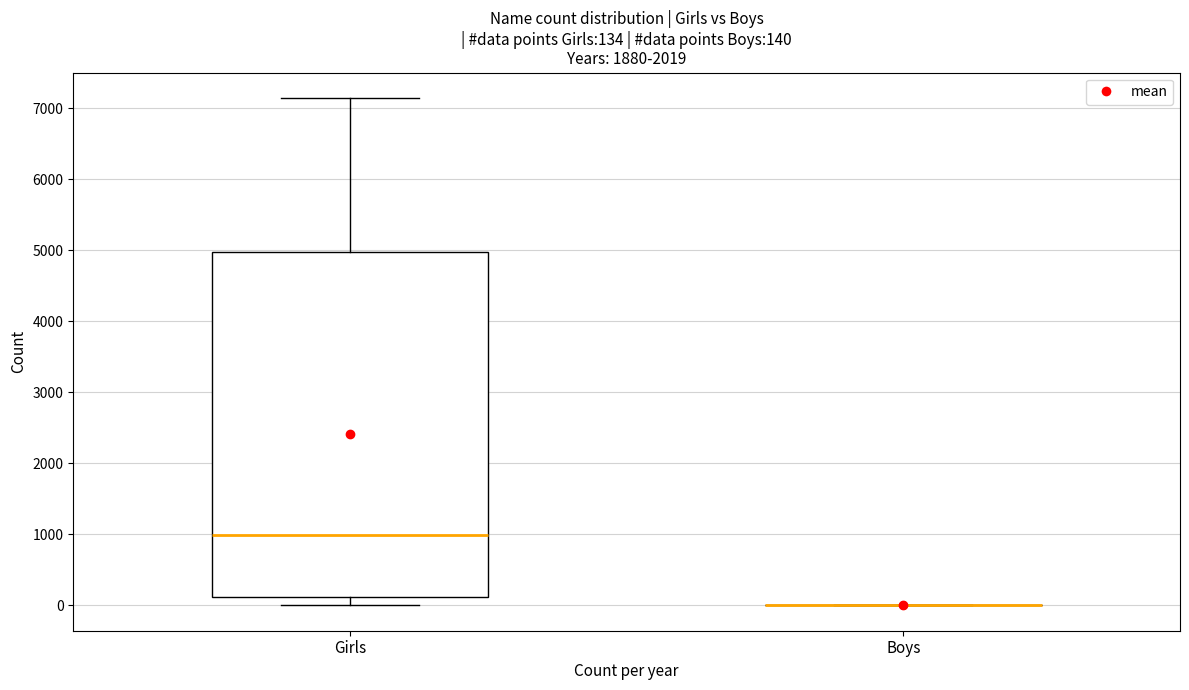

Comparing the boxes themselves (not the whiskers), which one is the tallest?

Girls